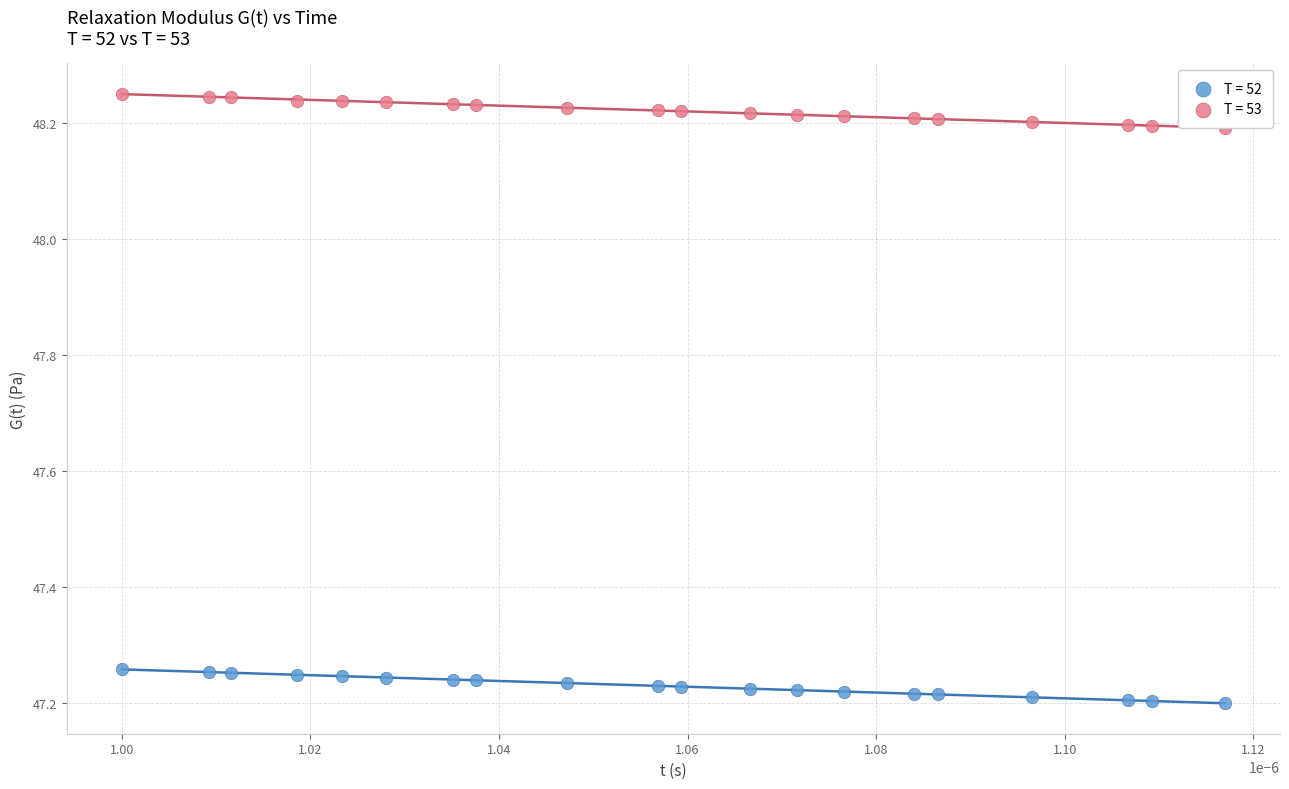

Which series has the widest spread of Y values?

T = 53